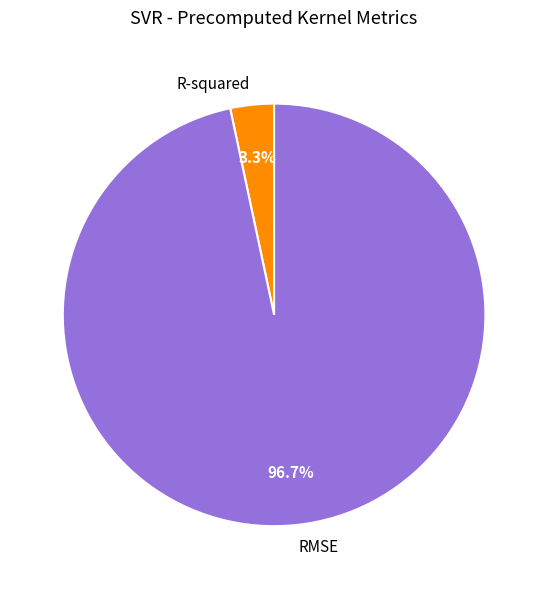

Does any single category account for the majority?

Yes